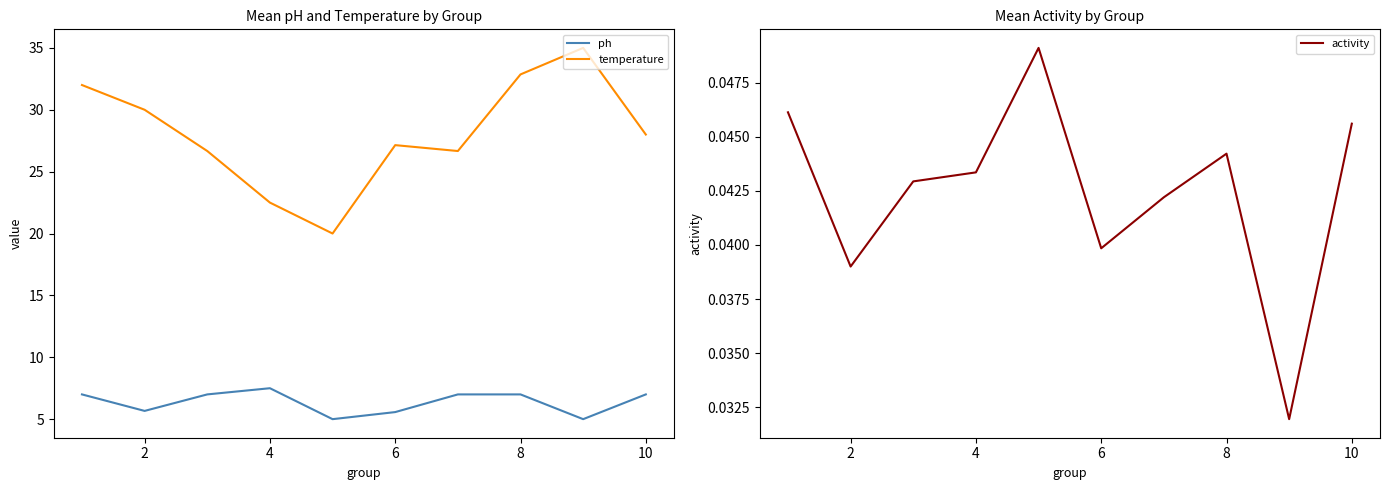

At how many categories does at least one series exceed 32?

2